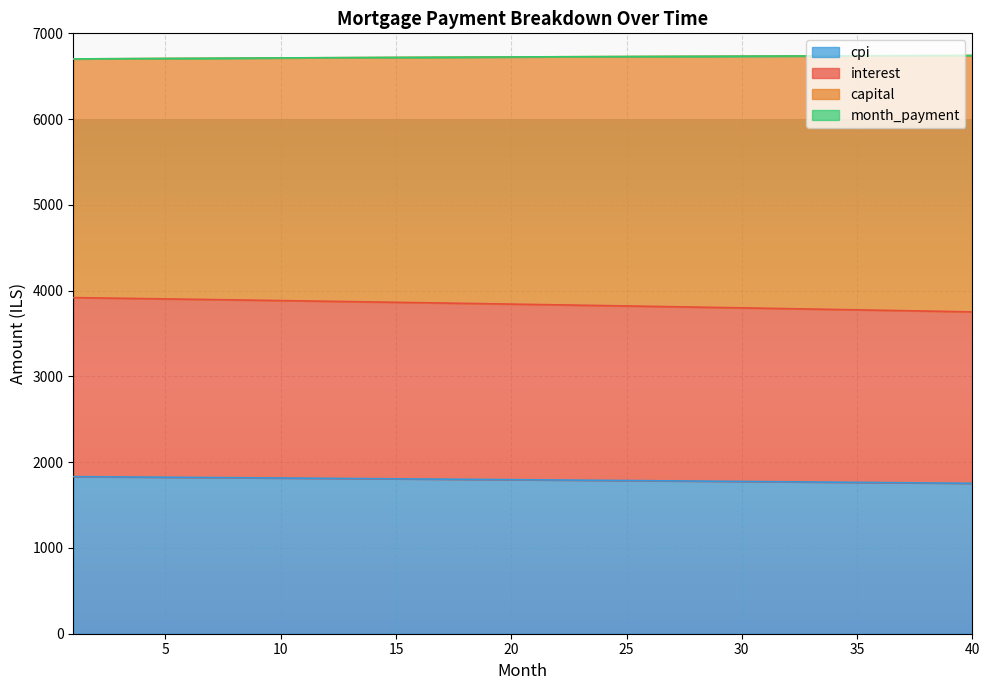

What is the maximum value for cpi?

1831.6